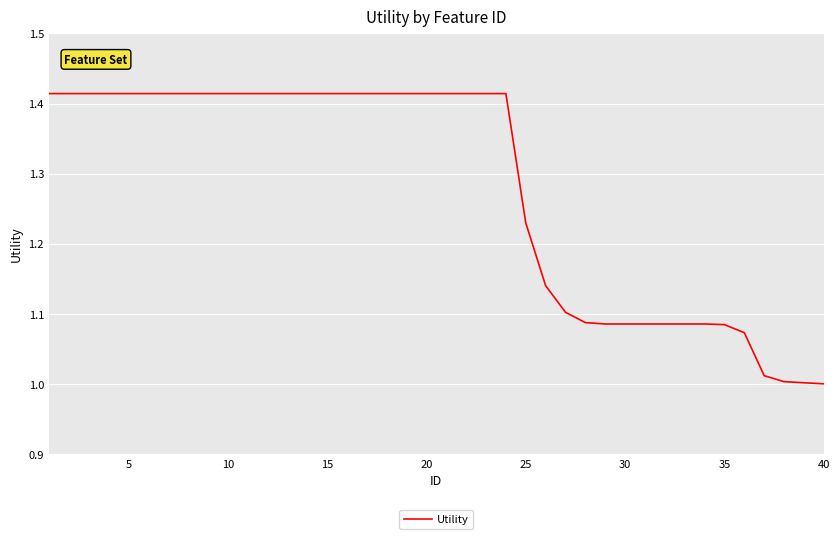

What is the difference between the maximum and minimum values?

0.4